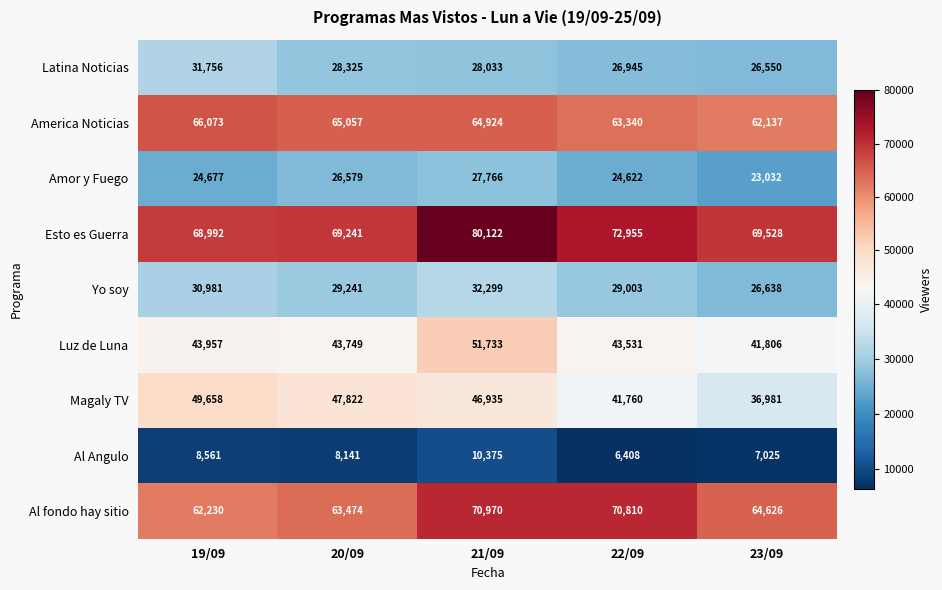

What is the sum of all Al fondo hay sitio values?

332110